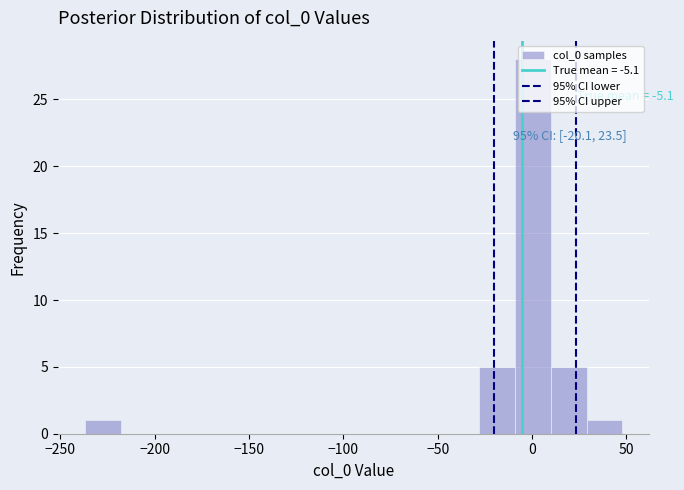

Around what value on the x-axis is the tallest bar? Give the approximate position of its centre, as read against the axis.

0